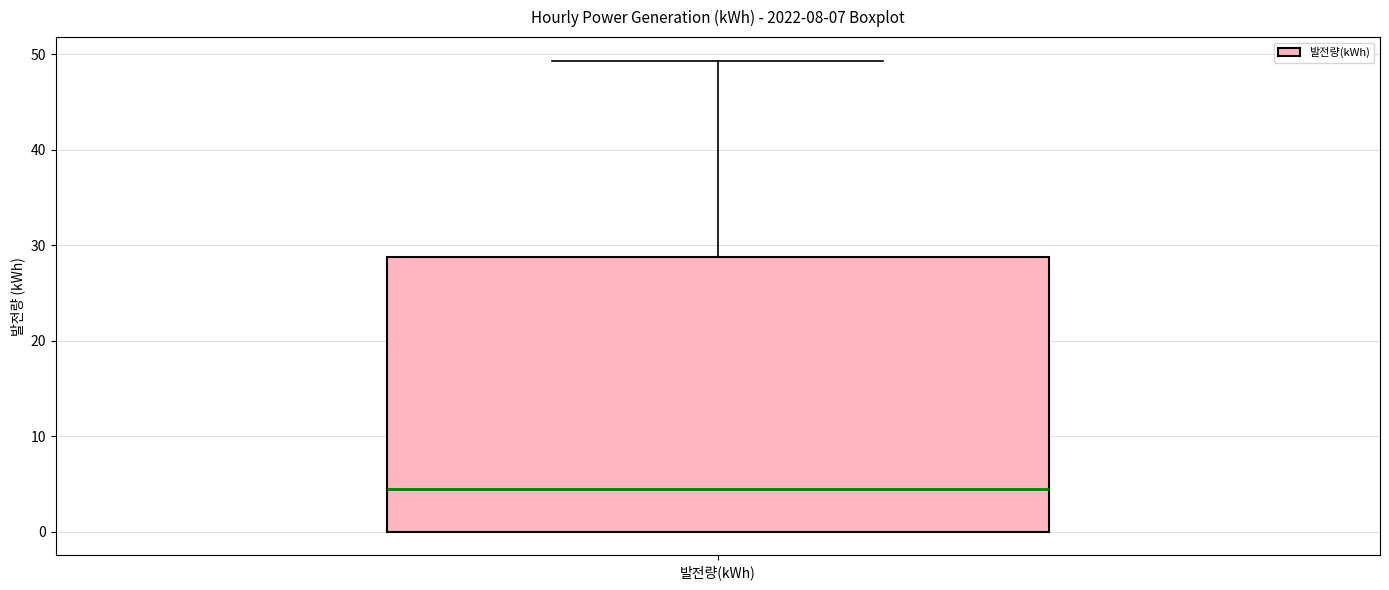

Where is the lower edge of the box for 발전량(kWh) on the y-axis? The values are not printed on the chart, so give them approximately, as read against the axis.

0